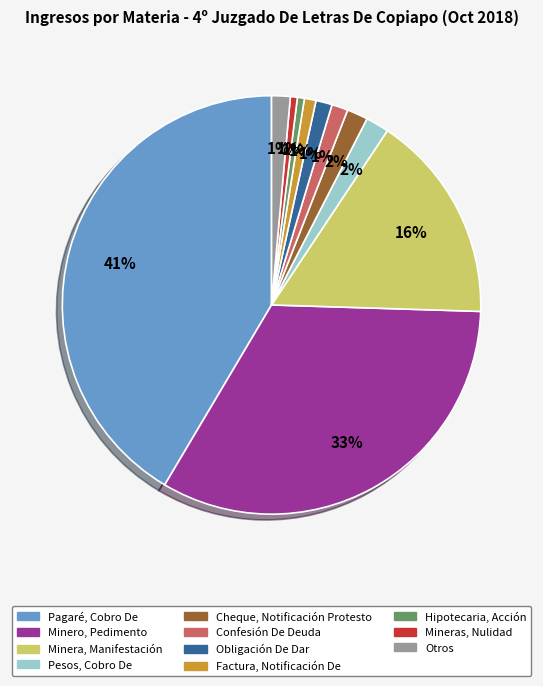

How many slices are in this pie chart?

11